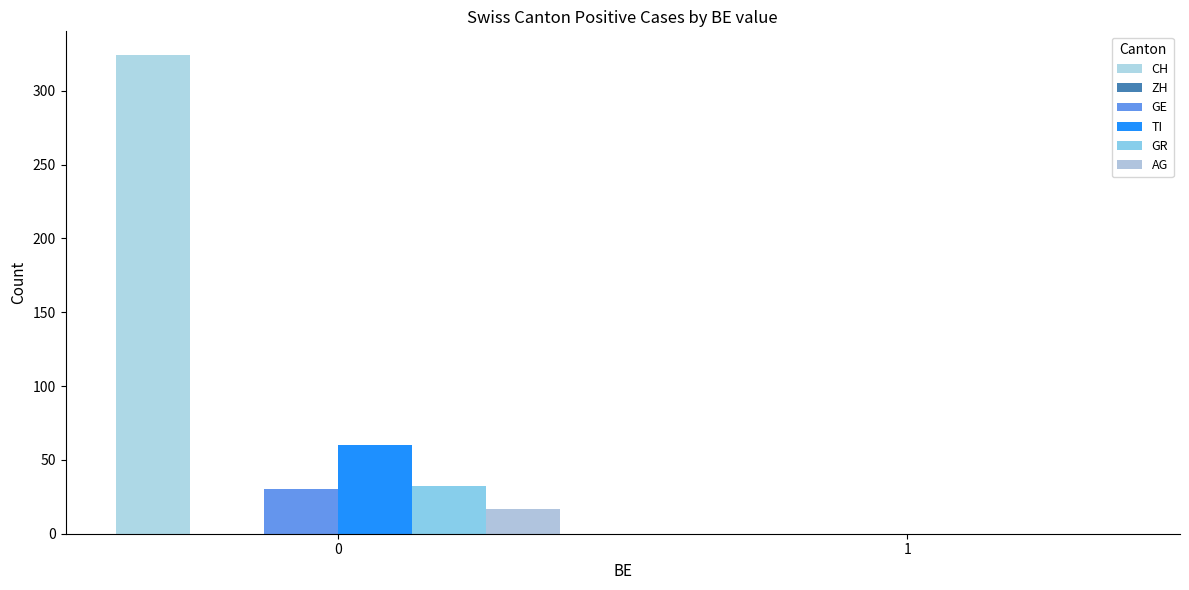

Reading right to left, transcribe all the data shown in this chart.

CH: 1=0	0=324
ZH: 1=0	0=0
GE: 1=0	0=30
TI: 1=0	0=60
GR: 1=0	0=32
AG: 1=0	0=17